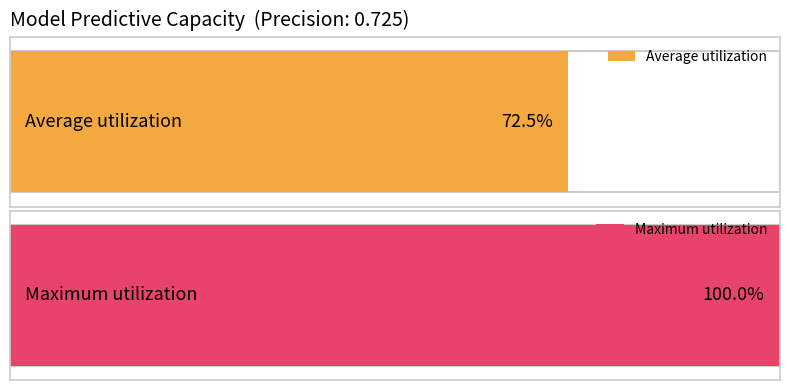

Count the number of data series in this chart.

2